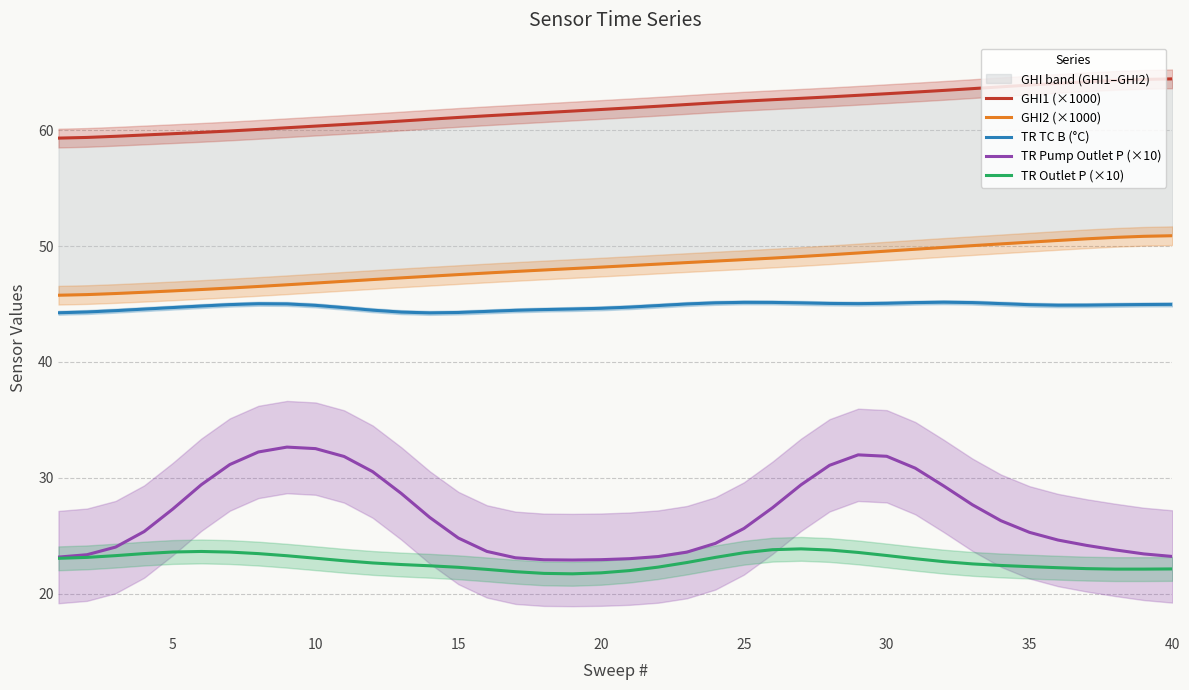

True or false: TR TC B (°C) and GHI2 (×1000) intersect in this chart.

False